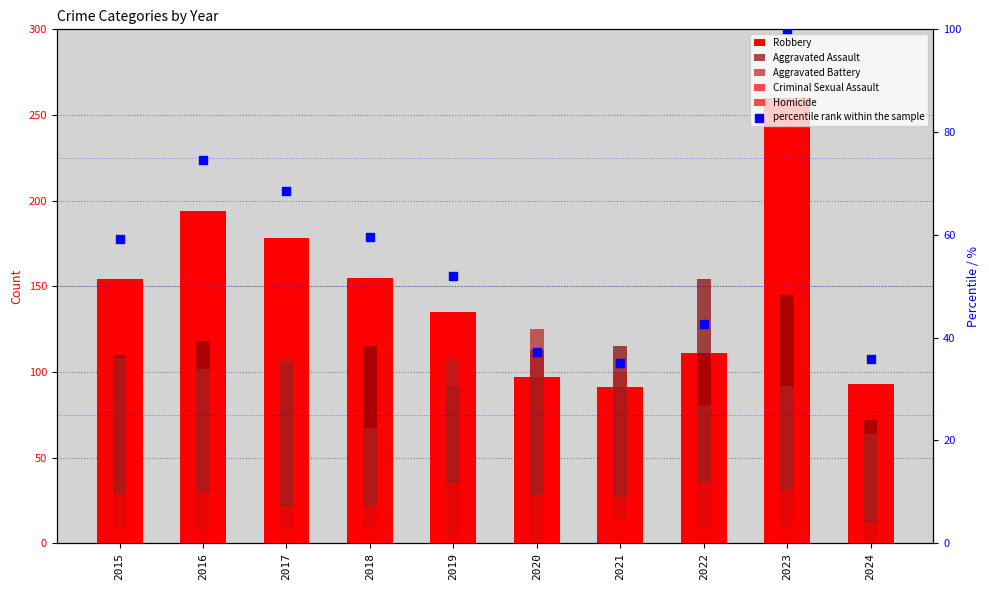

At how many categories does at least one series exceed 234?

1